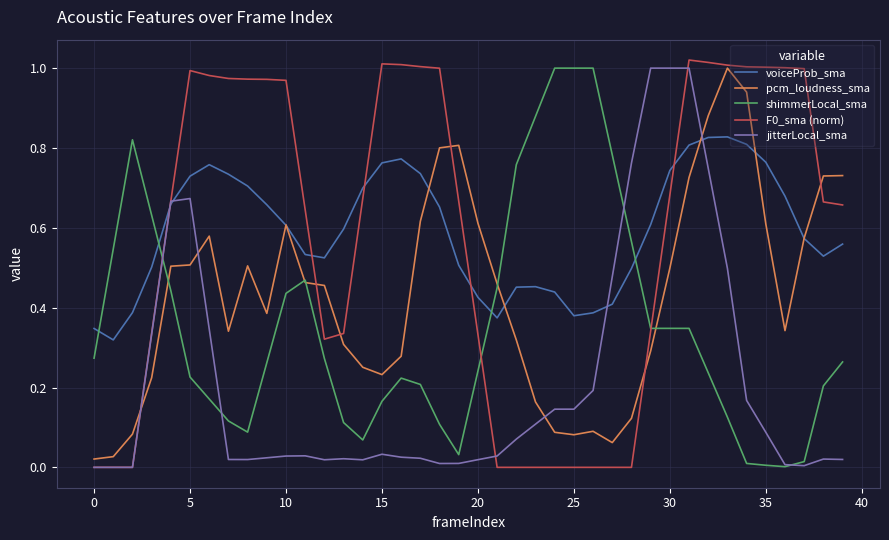

Which series ends up on top after the final intersection of voiceProb_sma and shimmerLocal_sma?

voiceProb_sma